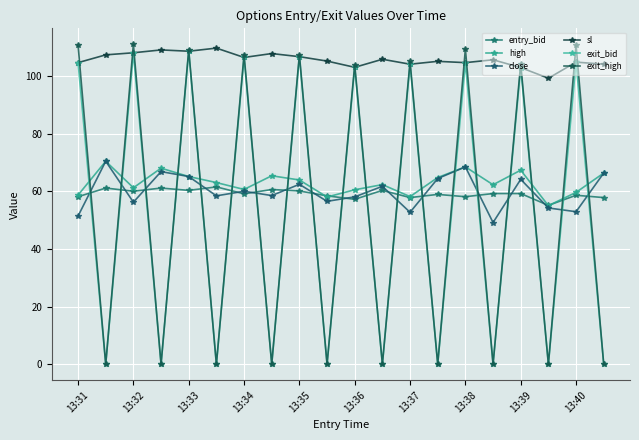

What are all the series names shown in the legend?

entry_bid, high, close, sl, exit_bid, exit_high